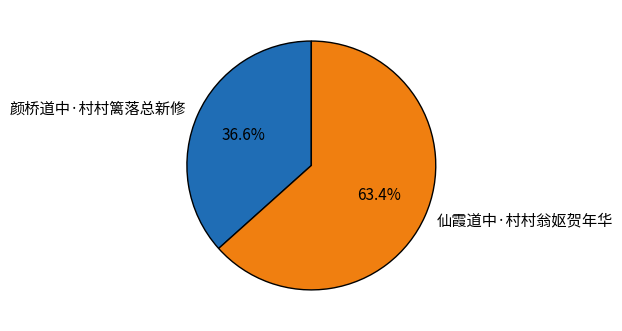

What is the ratio of the value at 颜桥道中·村村篱落总新修 to the value at 仙霞道中·村村翁妪贺年华?

0.6